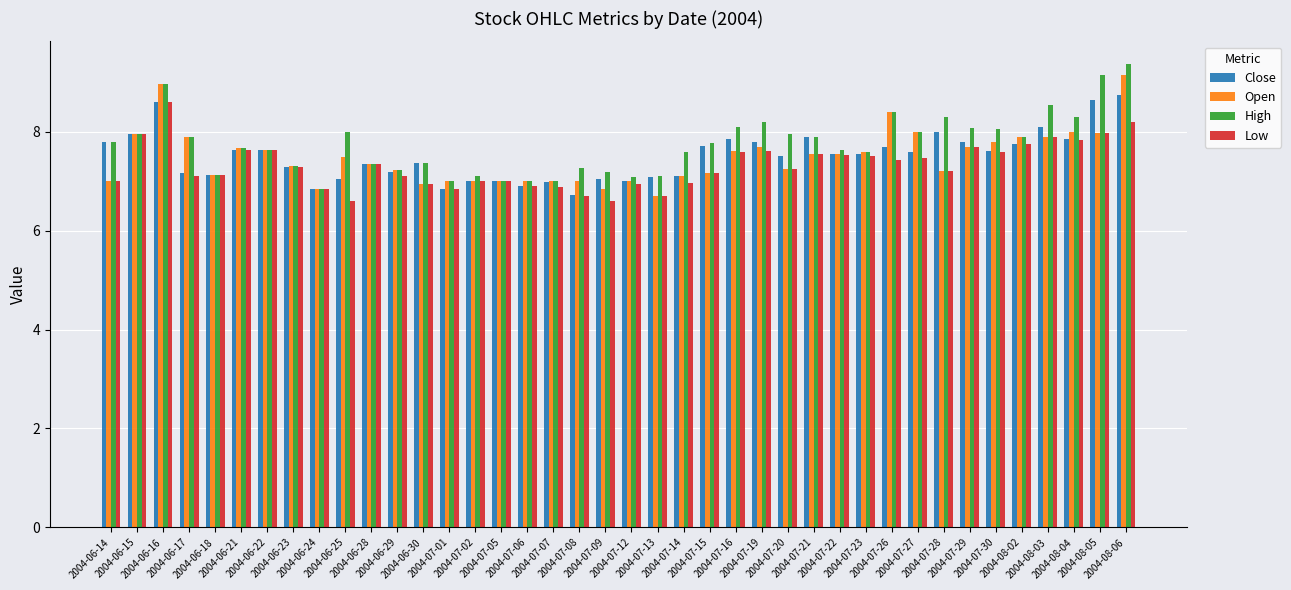

What position from the left is 2004-07-15?

24